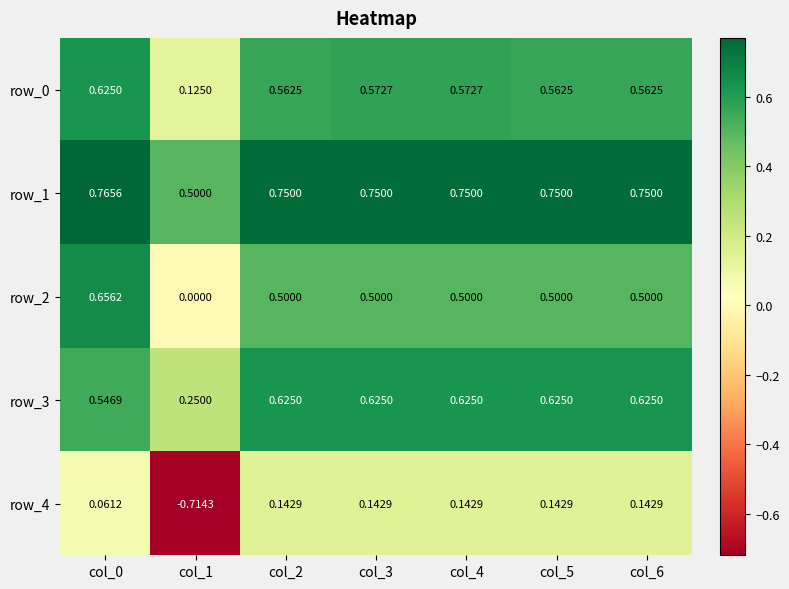

Which category has the lowest value in the row_0 series?

col_1